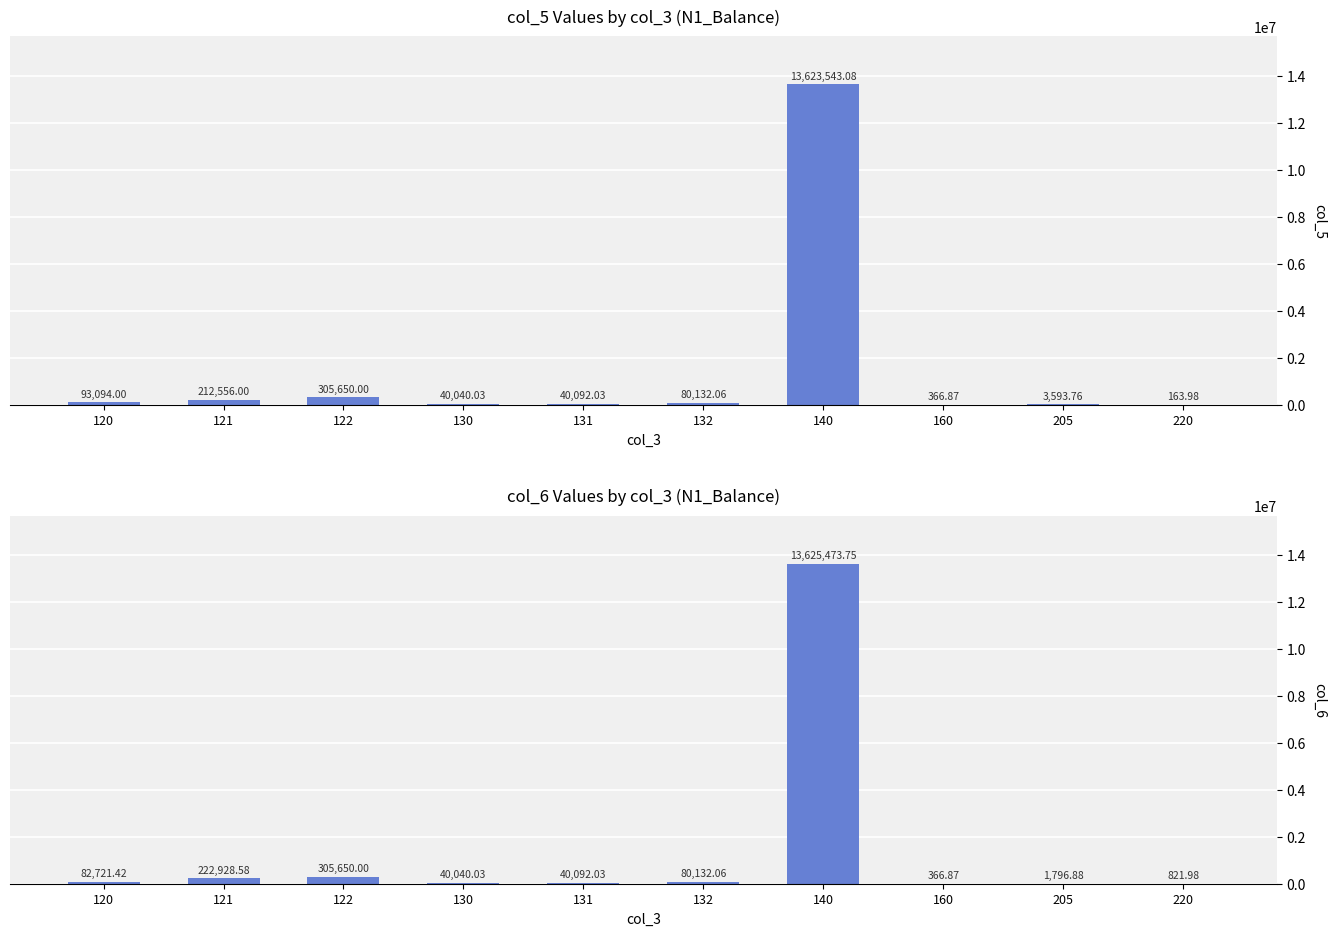

What is the maximum value shown in the chart?

13625473.8